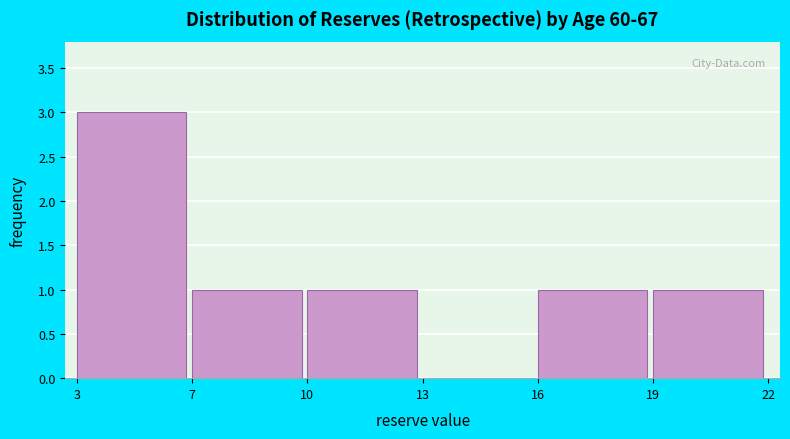

Reading left to right, transcribe all the data shown in this chart.

3=3	7=1	10=1	13=0	16=1	19=1